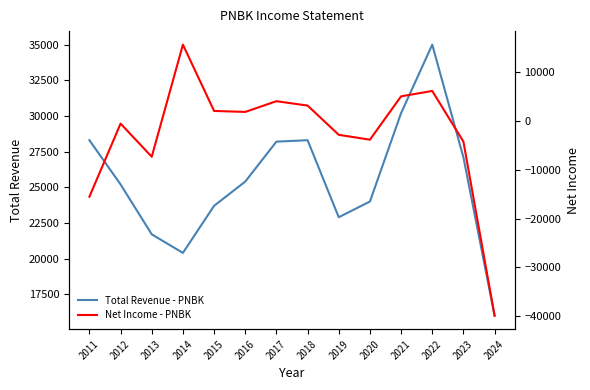

Which has a higher value, 2016 or 2013?

2016